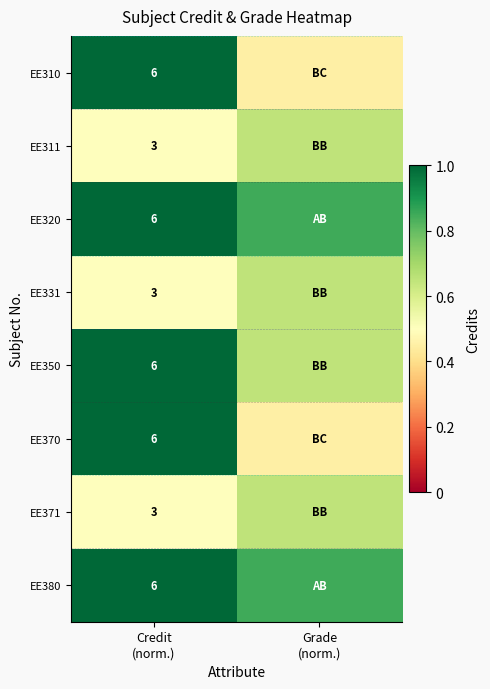

How many categories are shown in the chart?

2